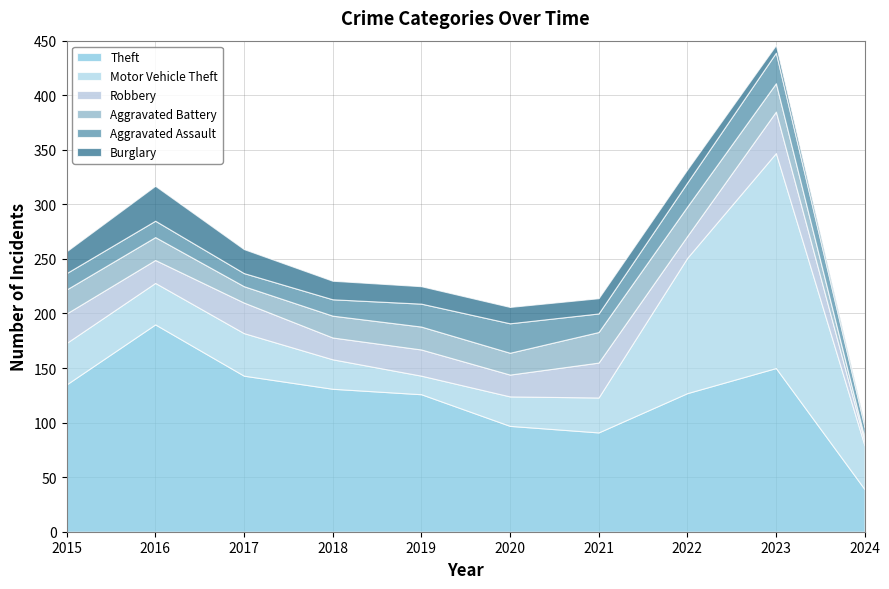

Is it true that Aggravated Battery equals 17 at 2021?

False